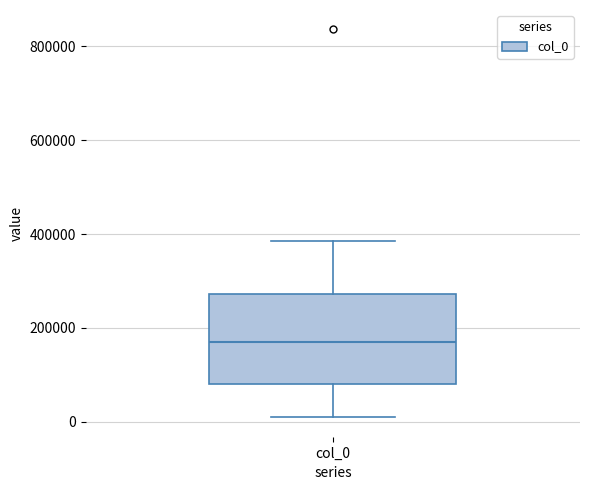

Where does the upper whisker of the box for col_0 end on the y-axis? The values are not printed on the chart, so give them approximately, as read against the axis.

380000